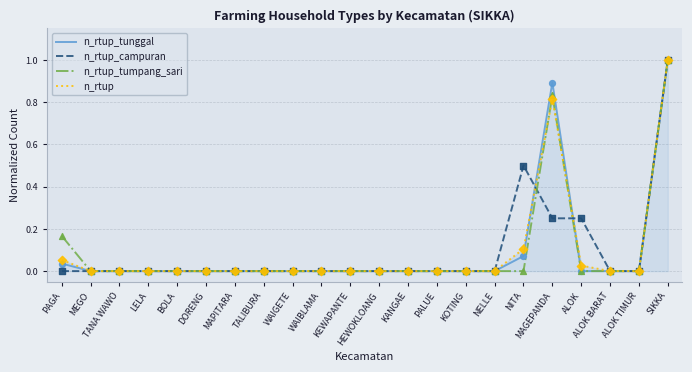

What are all the series names shown in the legend?

n_rtup_tunggal, n_rtup_campuran, n_rtup_tumpang_sari, n_rtup